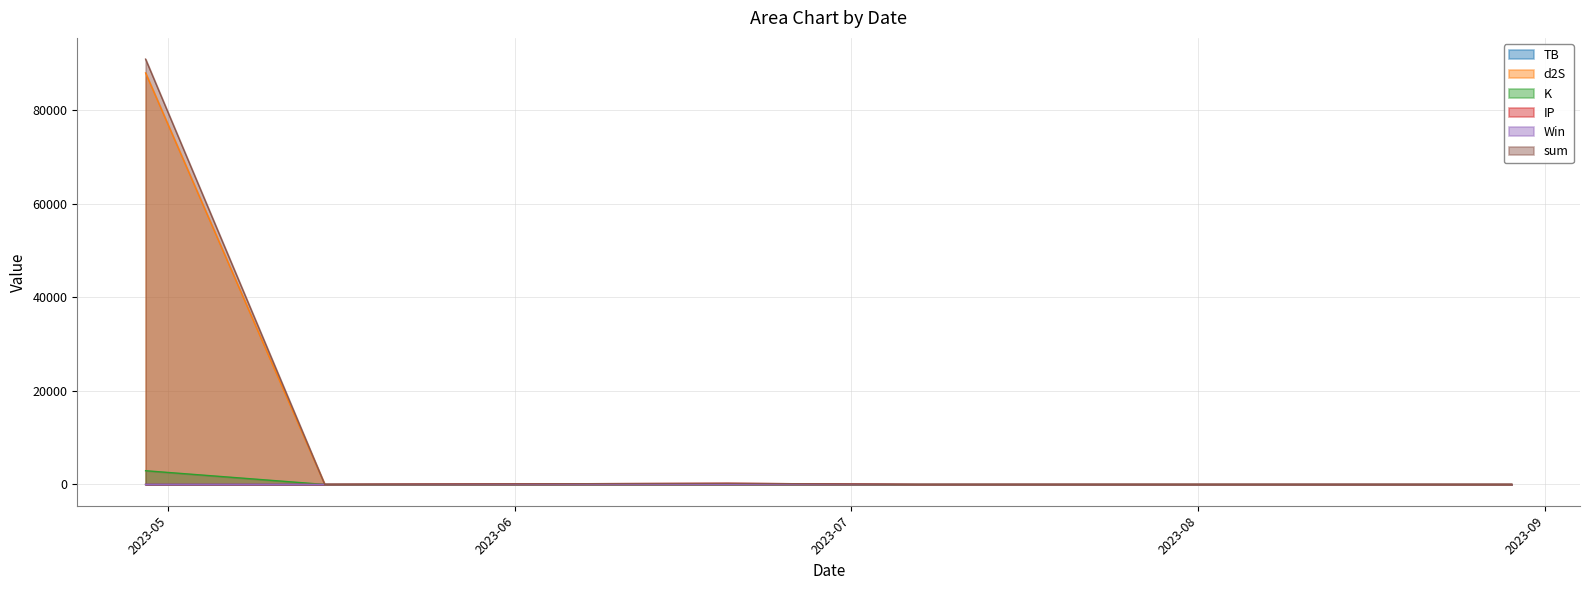

In IP, how many points are higher than both neighbors (excluding endpoints)?

2